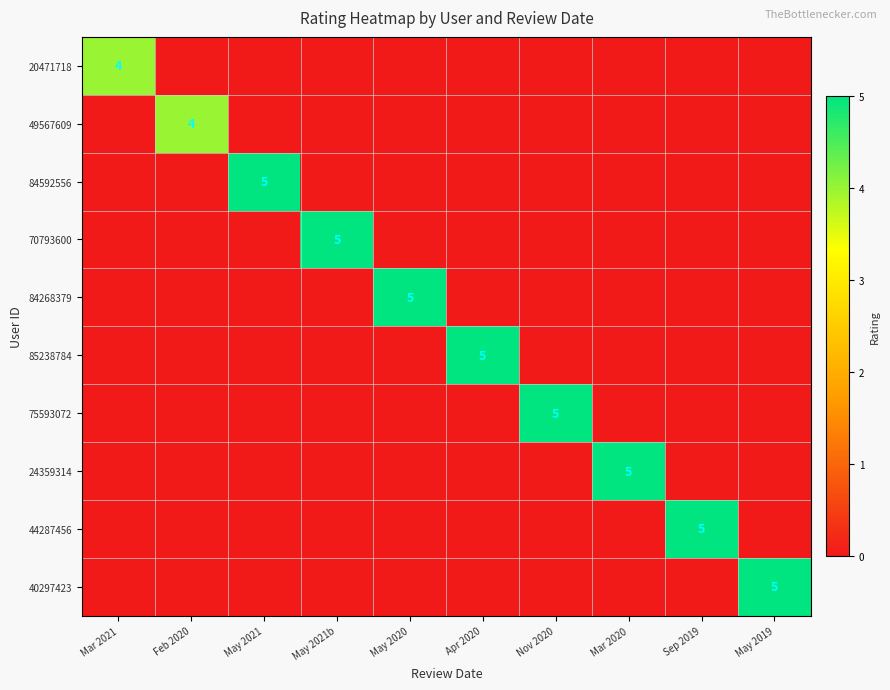

The 20471718 series shows 4 at Mar 2021. True or false?

True